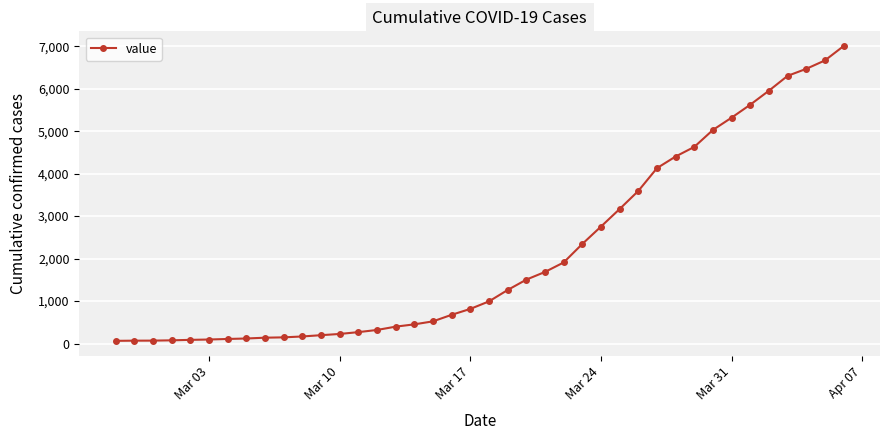

What is the greatest value displayed?

7004